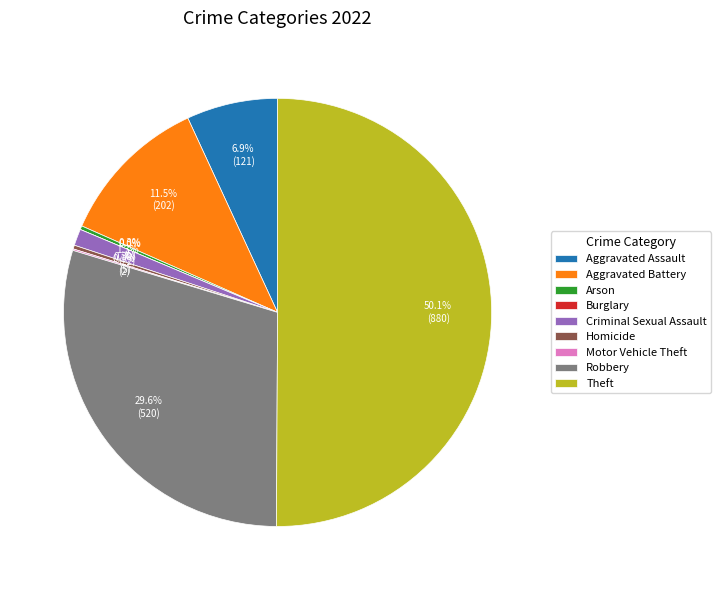

What percentage is the Robbery slice, to the nearest percent?

30%